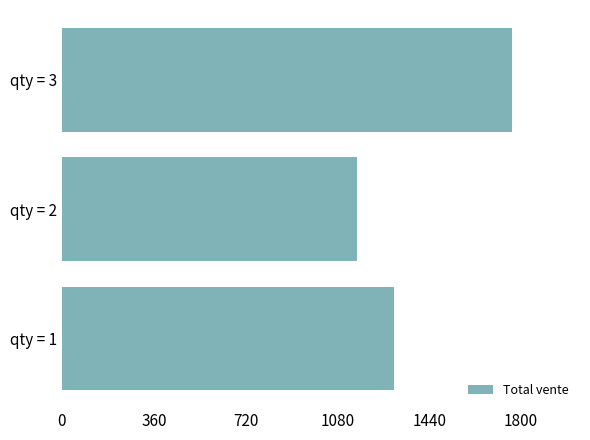

Between qty = 1 and qty = 3, which is larger?

qty = 3